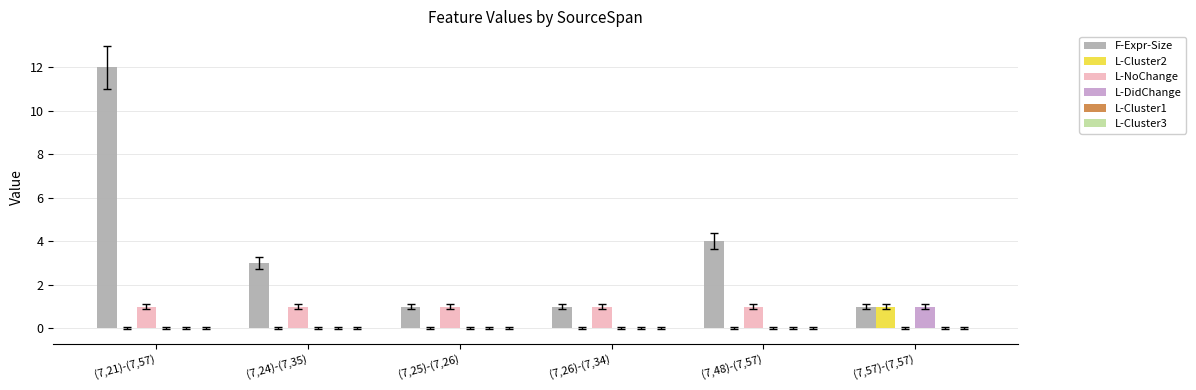

What is the sum of the F-Expr-Size values at (7,48)-(7,57) and (7,57)-(7,57)?

5